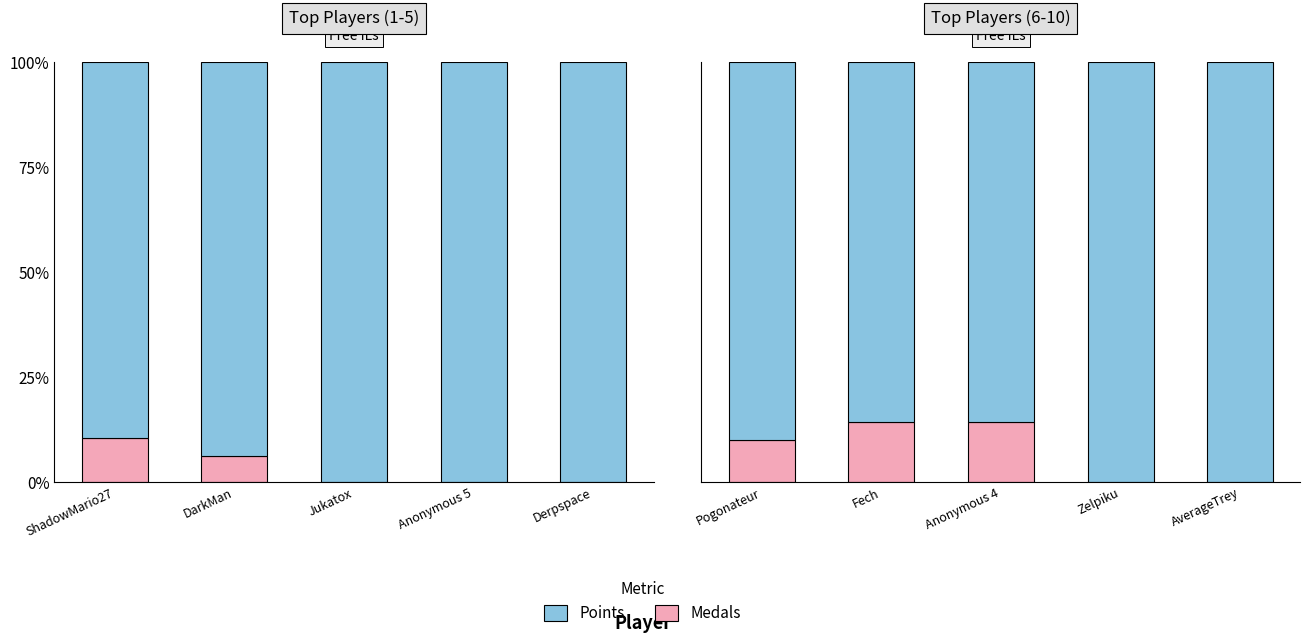

List the labels in order of Points value, smallest first.

Fech, Anonymous 4, Pogonateur, Zelpiku, AverageTrey